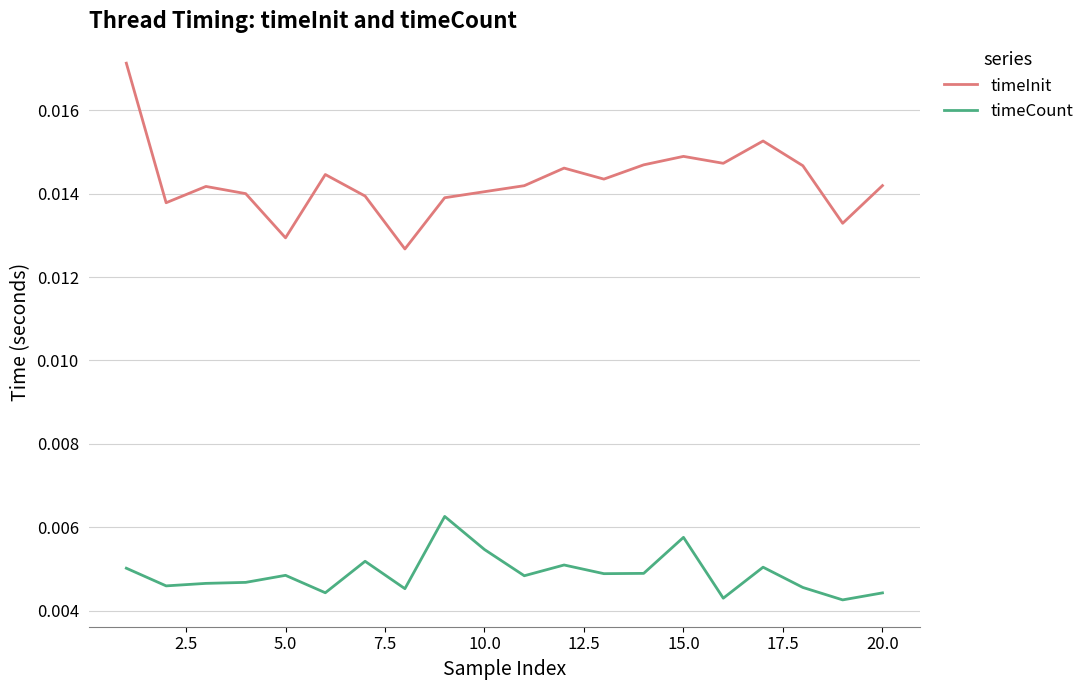

True or false: timeInit and timeCount cross at least once.

False